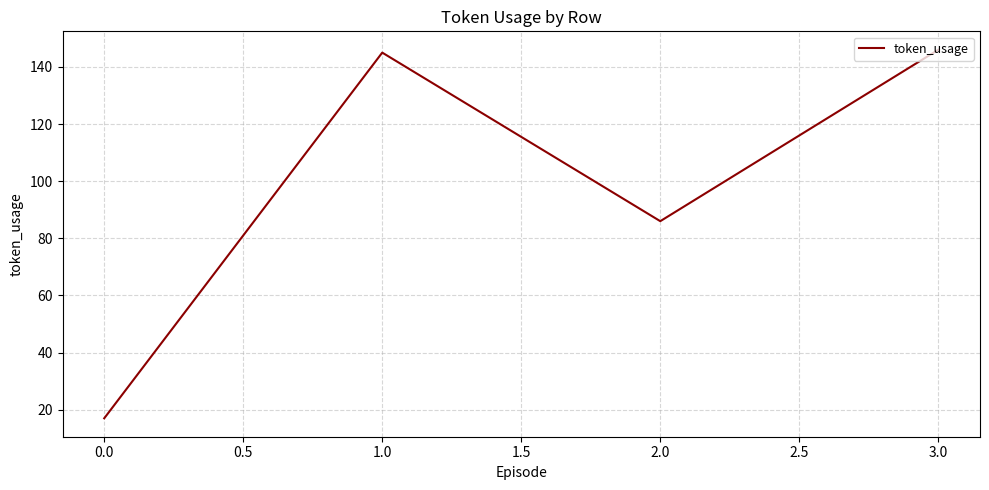

How many distinct data groups are displayed?

1